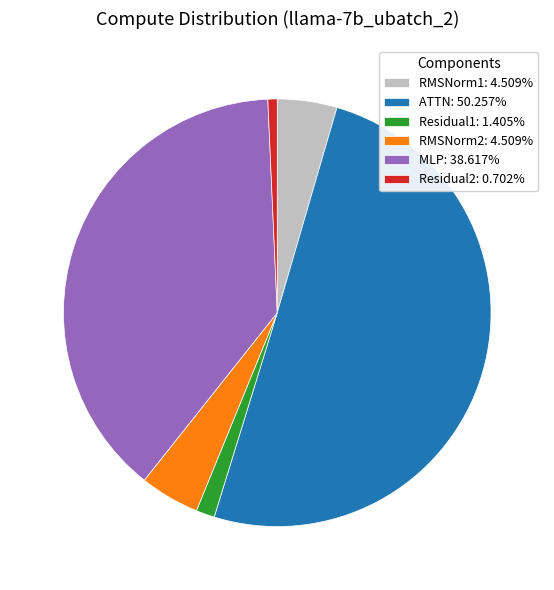

Approximately how many times larger is the value at RMSNorm2 compared to MLP?

0.1